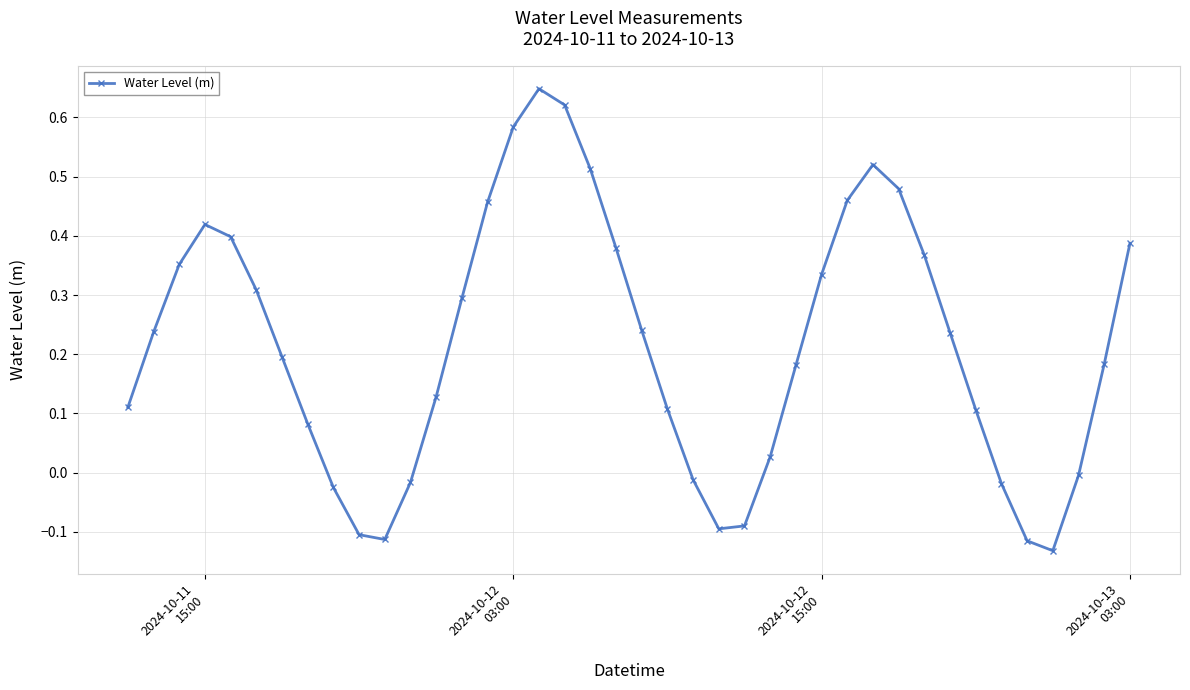

True or false: there are more than 0 points higher than both neighbors.

True